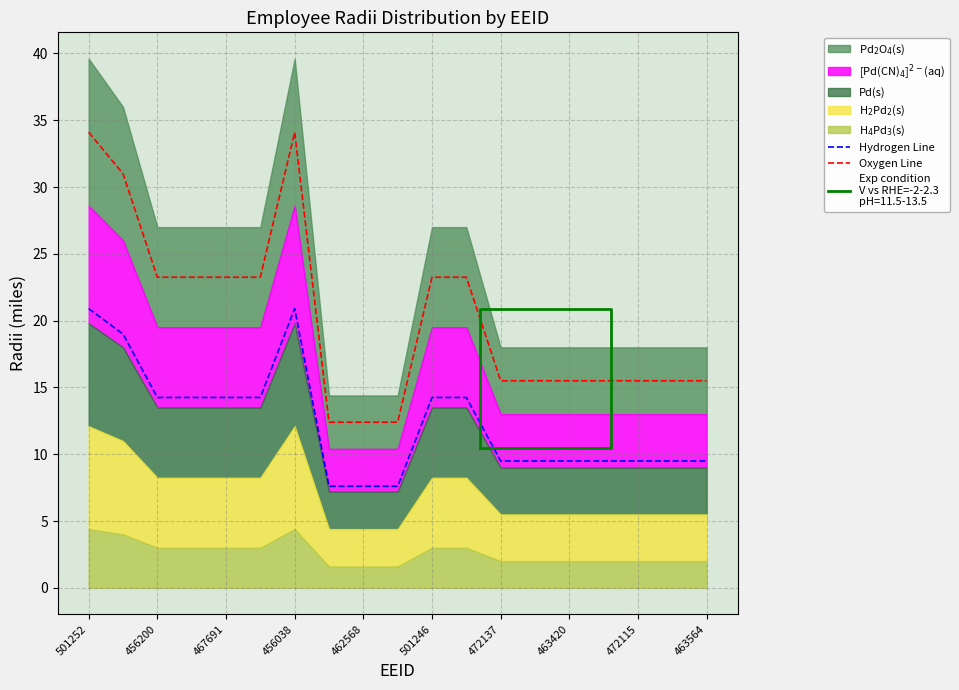

The Hydrogen Line series shows 9.5 at 463564. True or false?

True